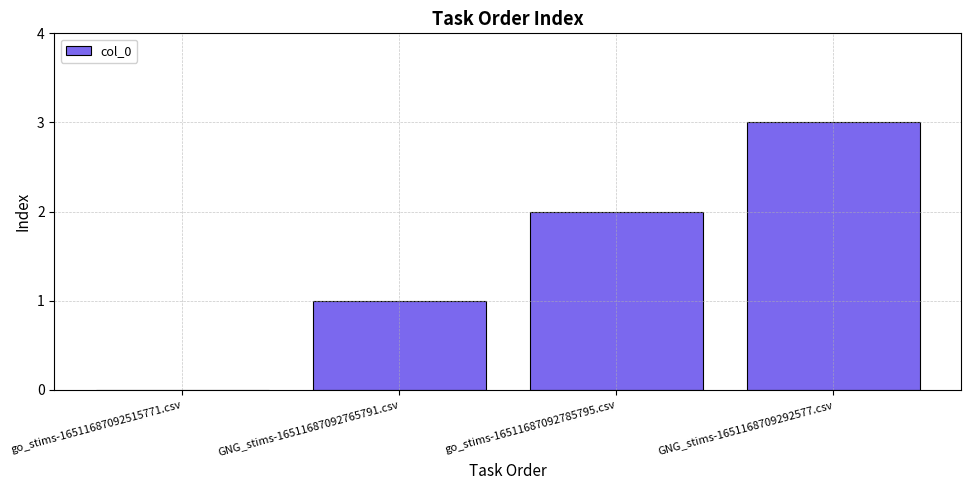

Is it true that the value at go_stims-16511687092785795.csv is 1?

False